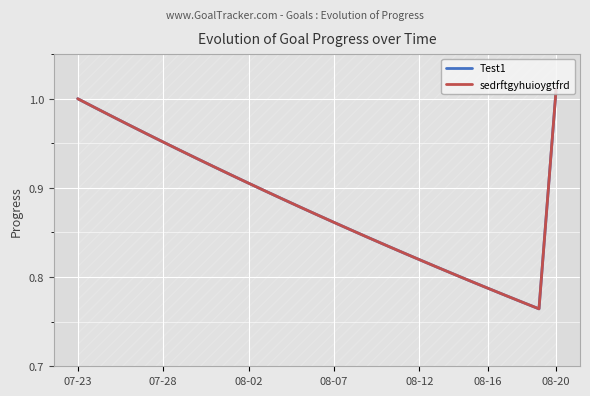

What is the difference between the maximum and second lowest values in the sedrftgyhuioygtfrd series?

0.2